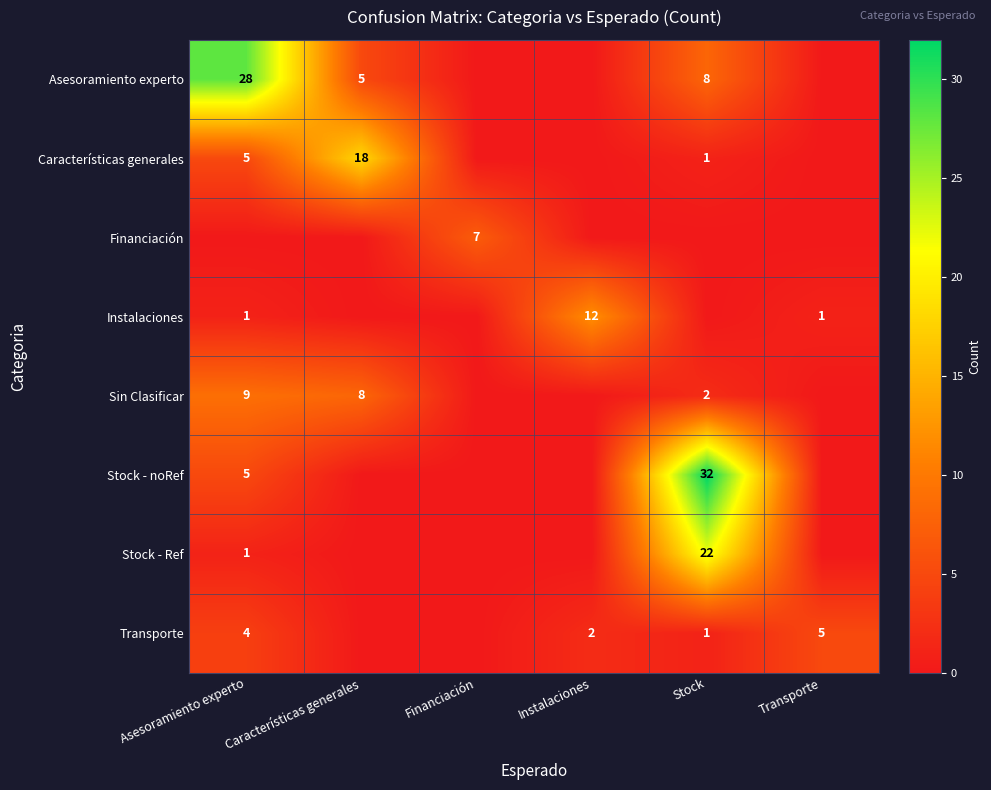

True or false: Sin Clasificar has a value of 2 at Stock.

True